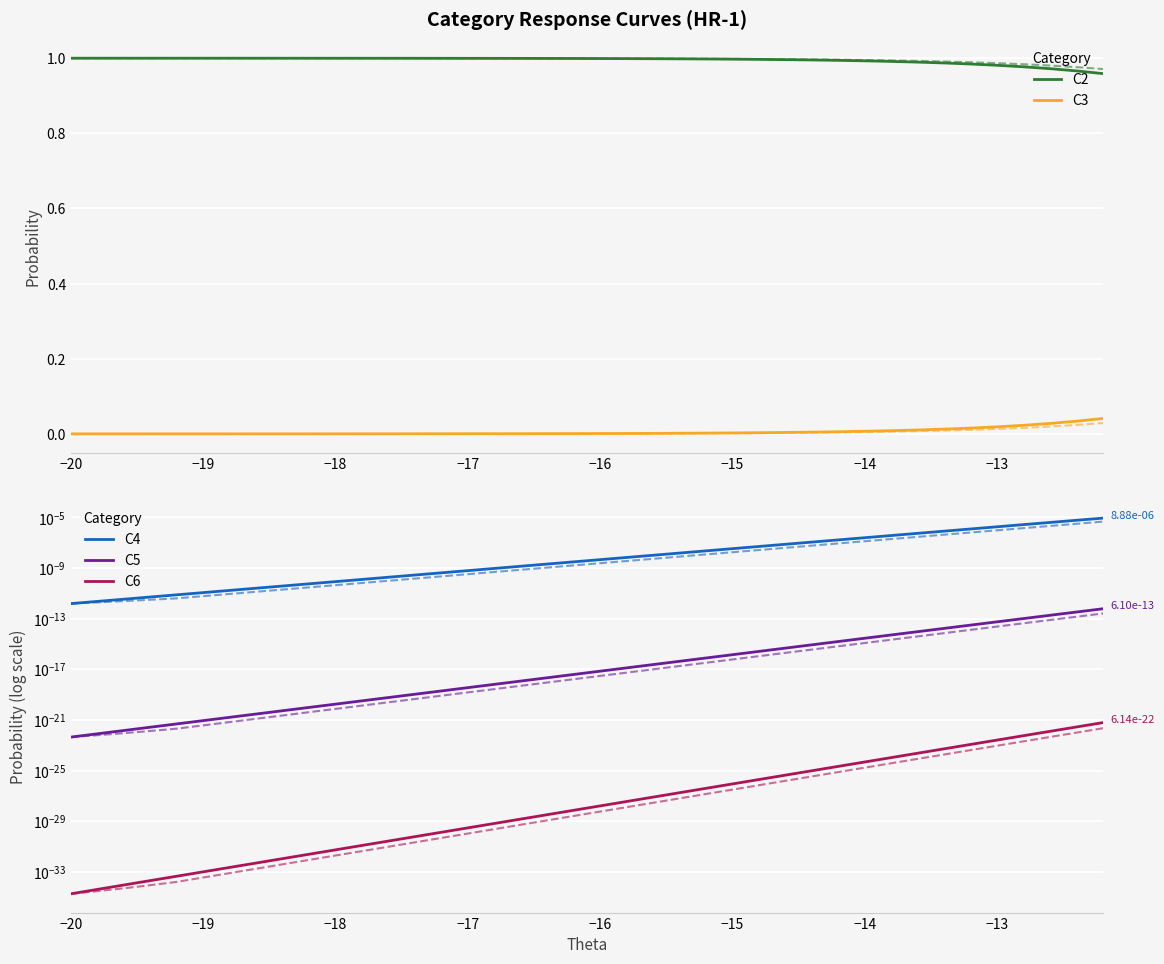

True or false: C6 has more than 2 points higher than both neighbors.

False